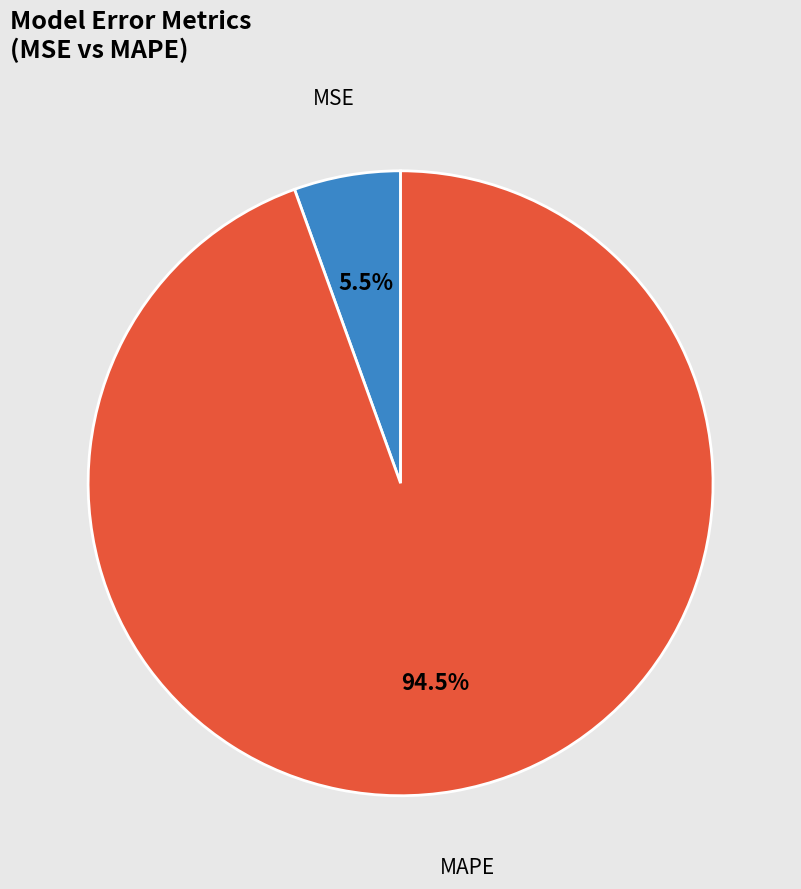

True or false: MAPE accounts for 99% of the total.

False